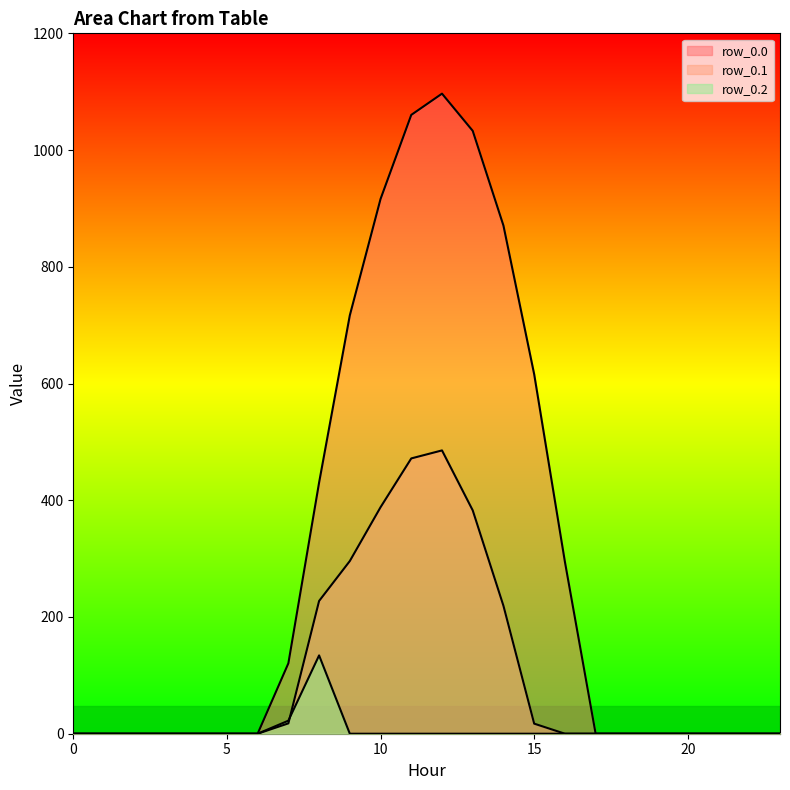

At which category is the sum across all series the highest?

12